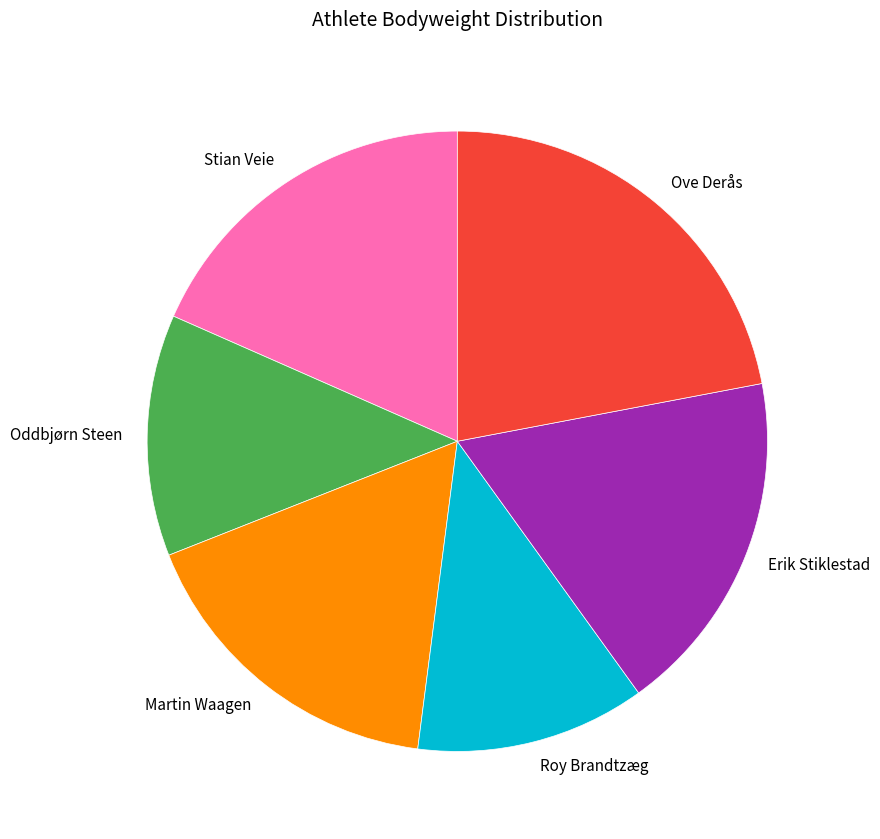

Which slice is the largest?

Ove Derås